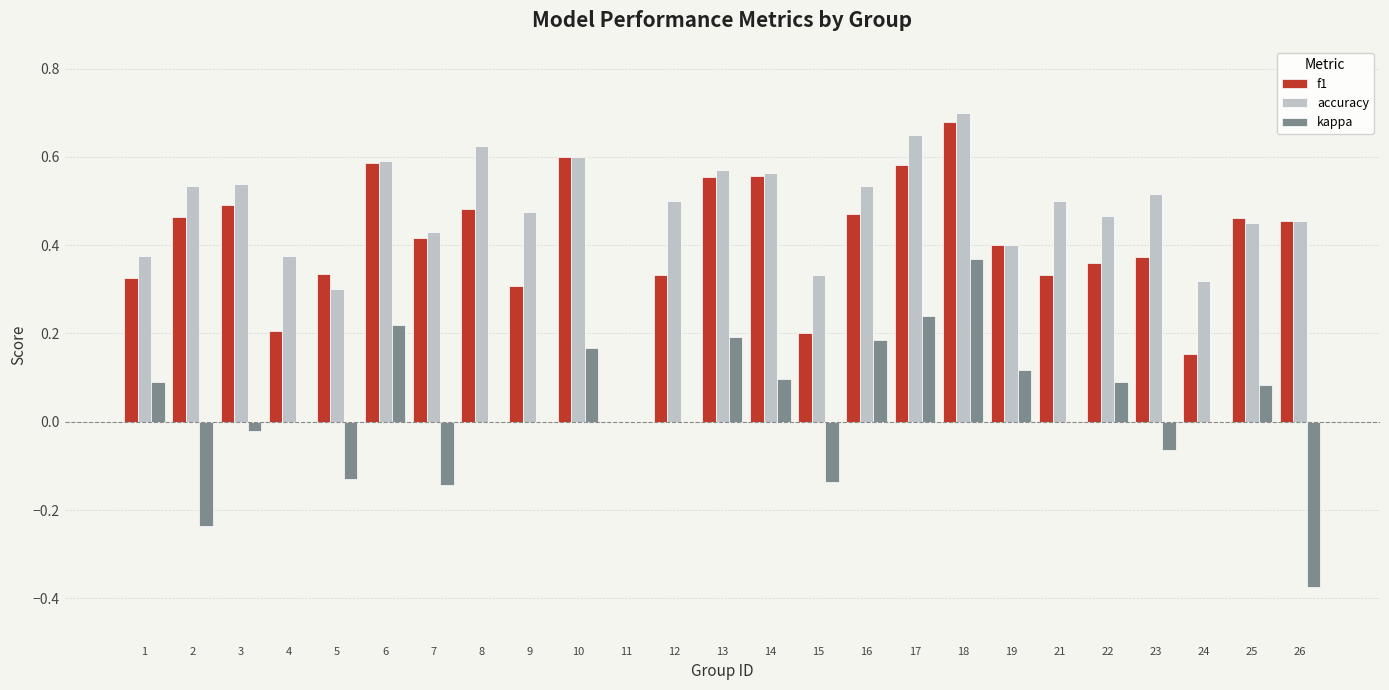

The kappa series shows 0.1 at 10. True or false?

False